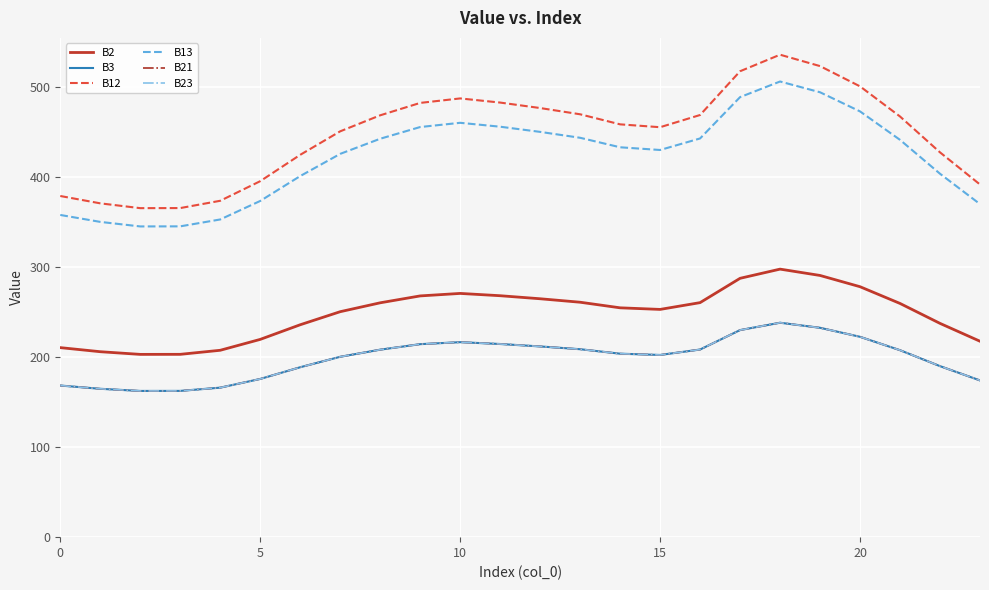

True or false: B13 and B12 cross at least once.

False